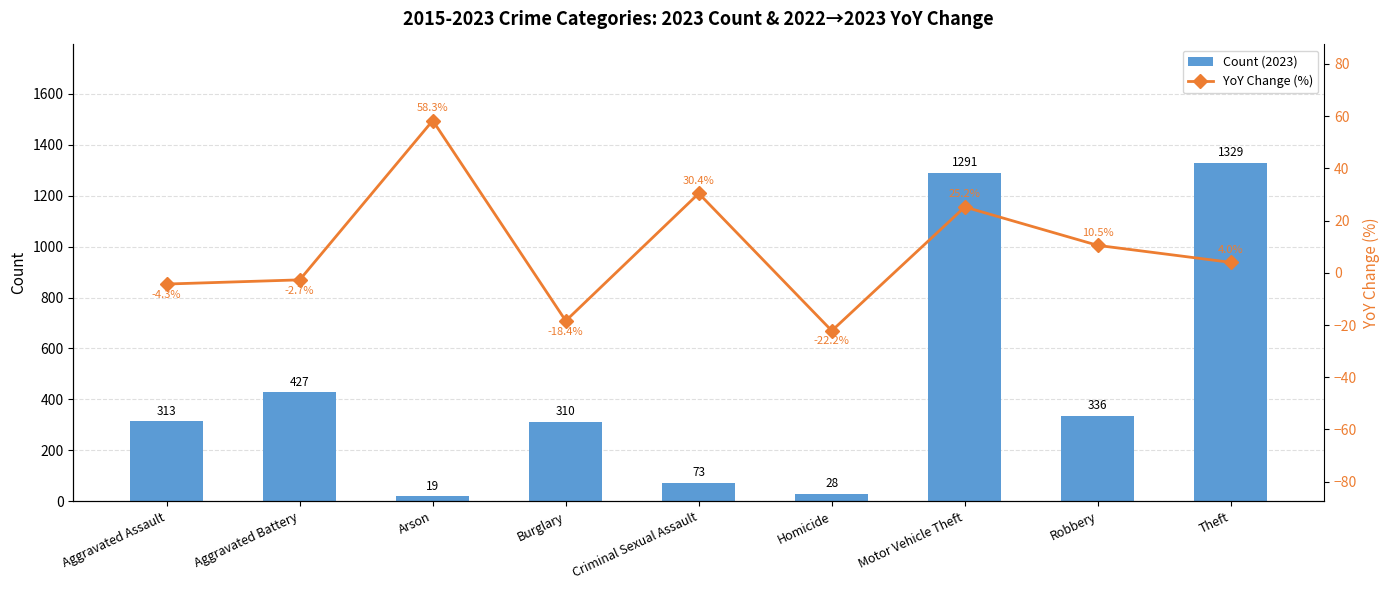

At which label does Count (2023) reach its minimum?

Arson